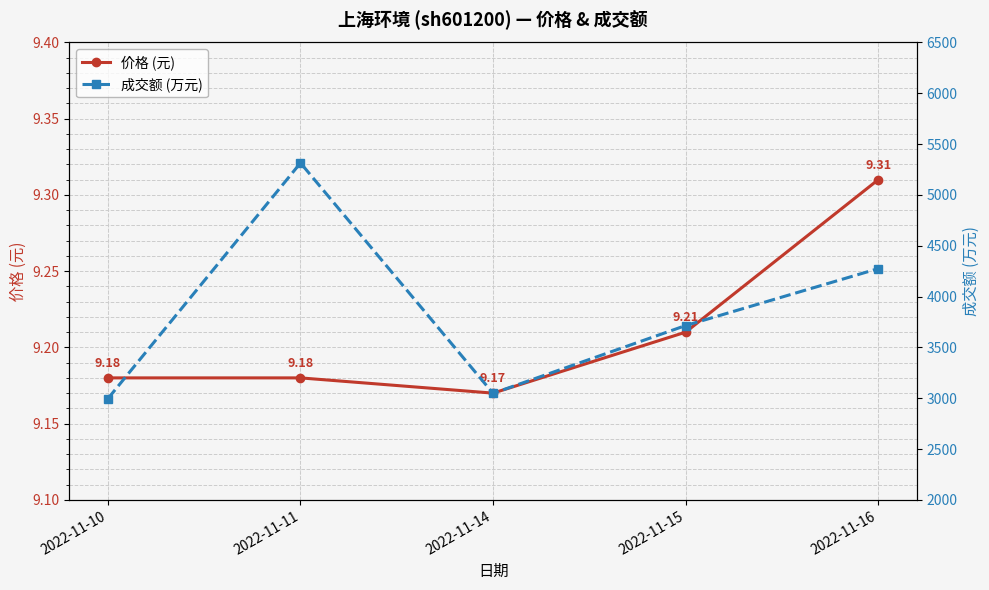

In 价格 (元), how many points are lower than both neighbors (excluding endpoints)?

1